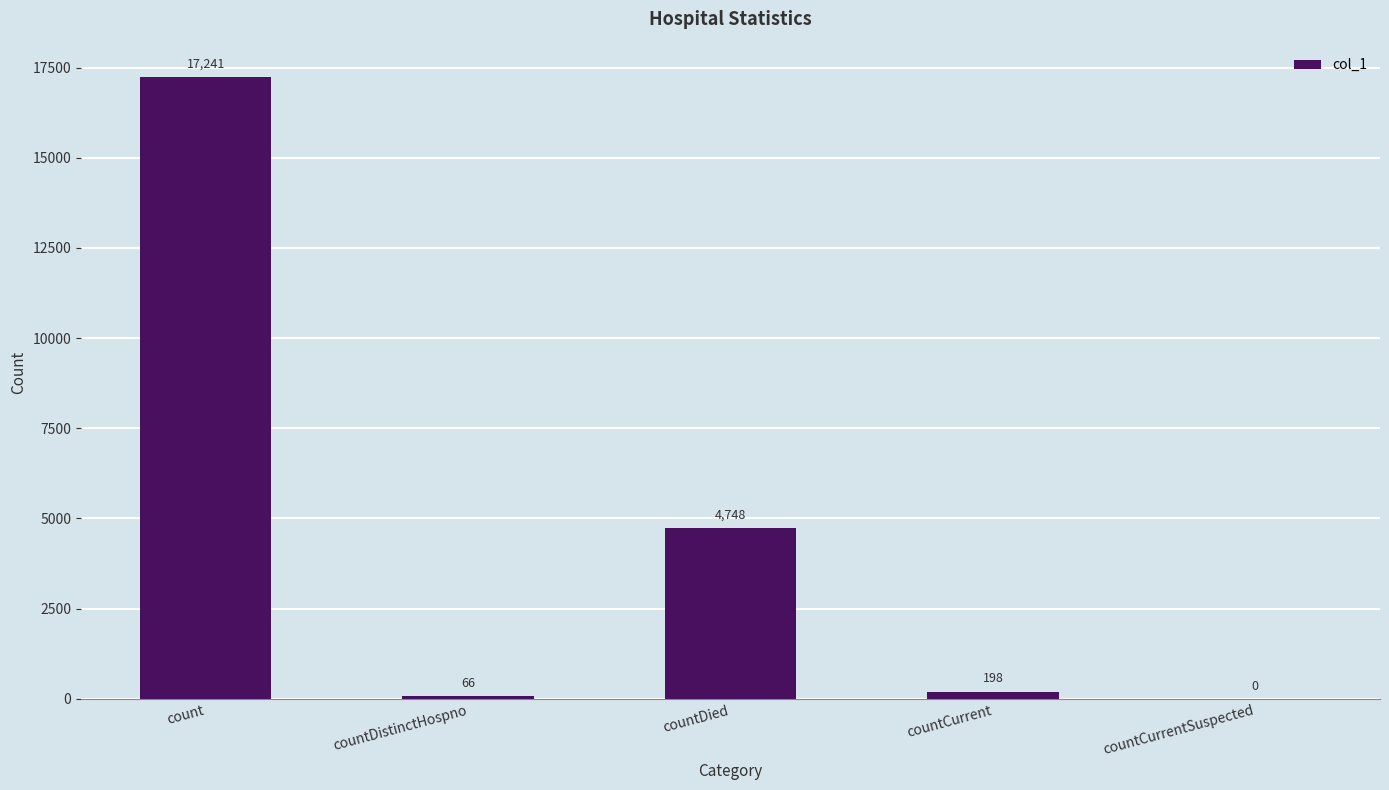

What is the approximate value at countDied?

4748